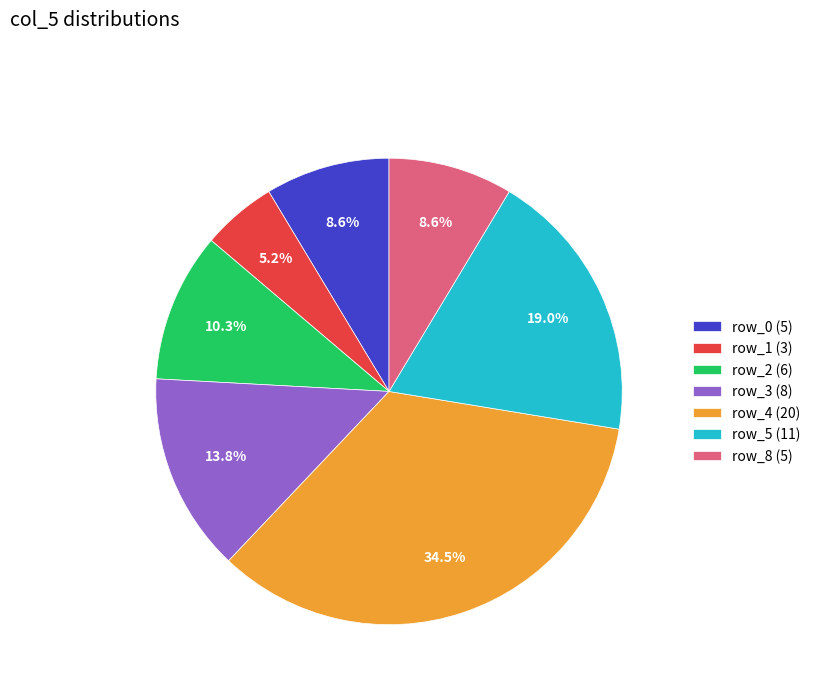

Do row_2 (6) and row_0 (5) together represent more than half of the pie?

No